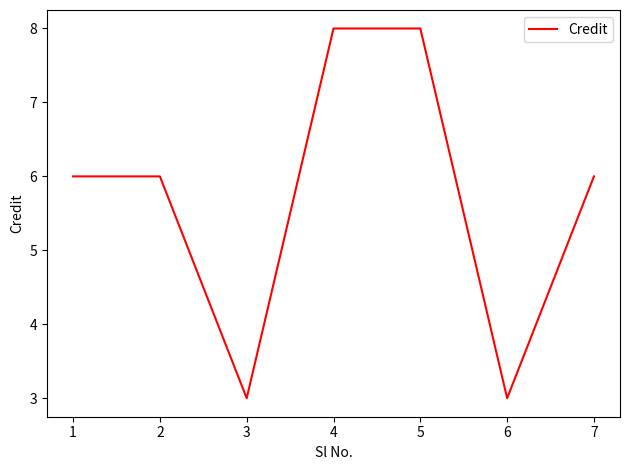

Which has a higher value, 3 or 4?

4